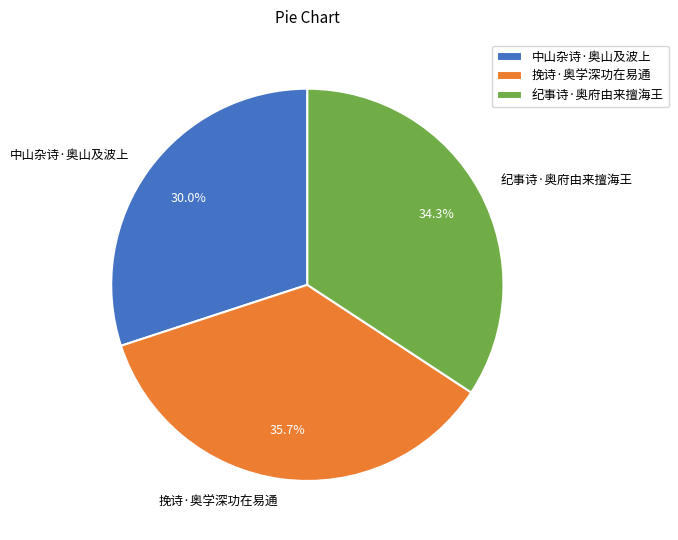

Approximately how many times larger is the value at 中山杂诗·奥山及波上 compared to 纪事诗·奥府由来擅海王?

0.9